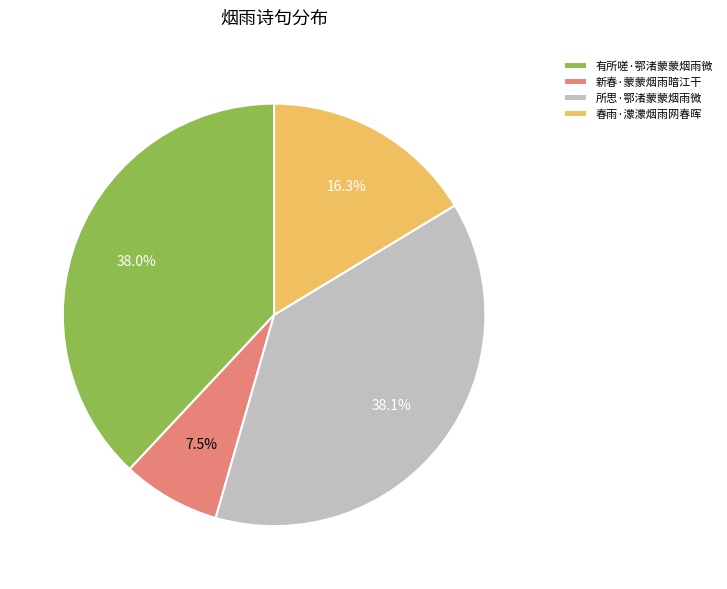

Does any single category account for the majority?

No